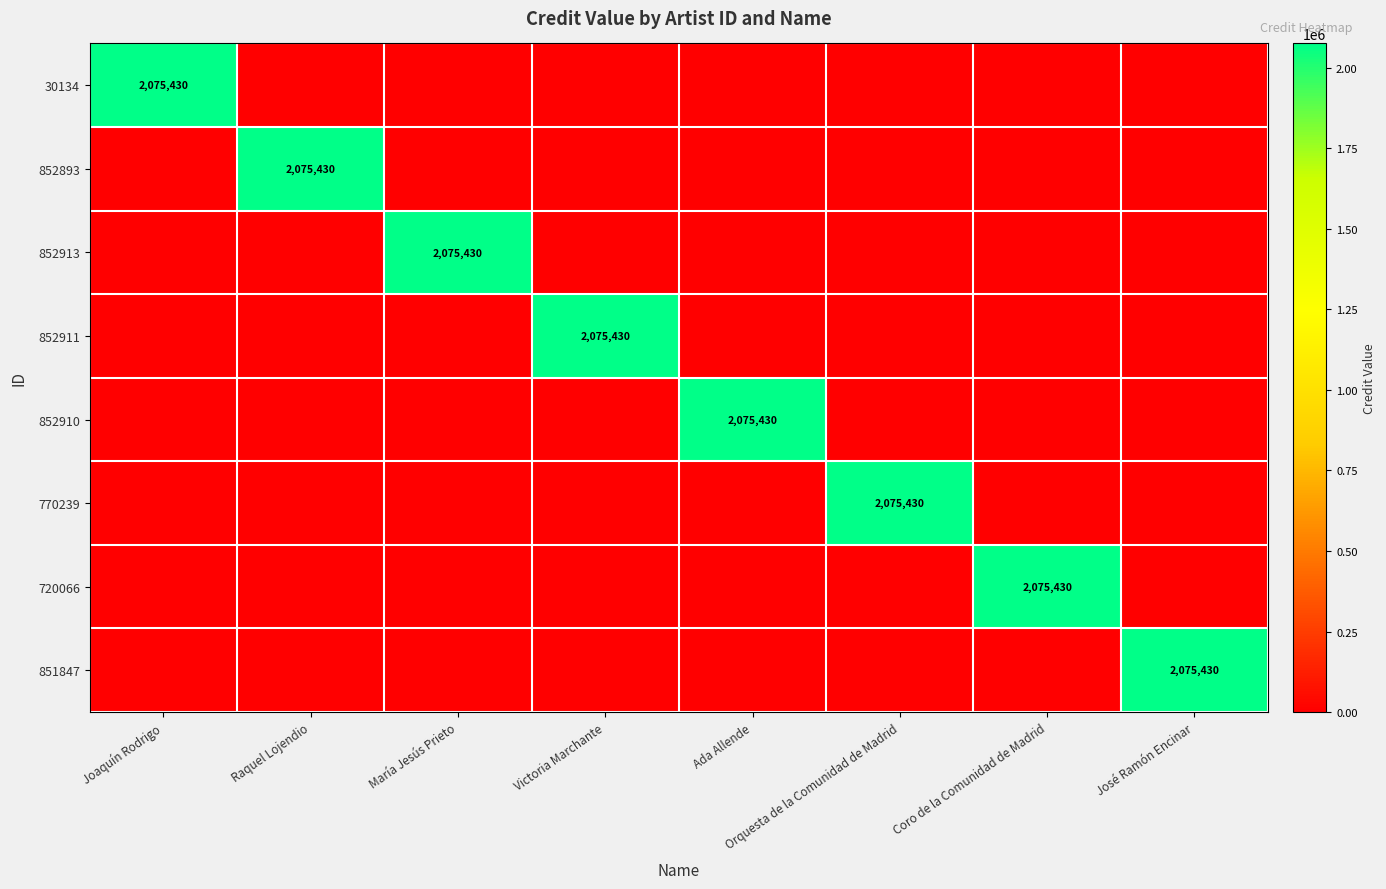

At which category is the sum across all series the highest?

Joaquín Rodrigo